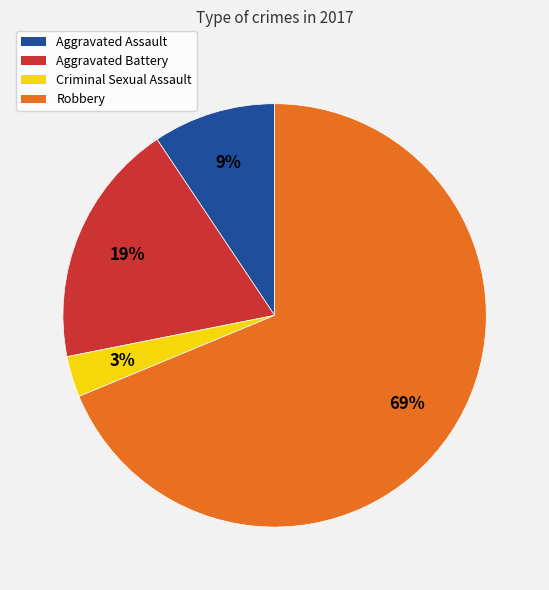

Which has a higher value, Criminal Sexual Assault or Aggravated Assault?

Aggravated Assault